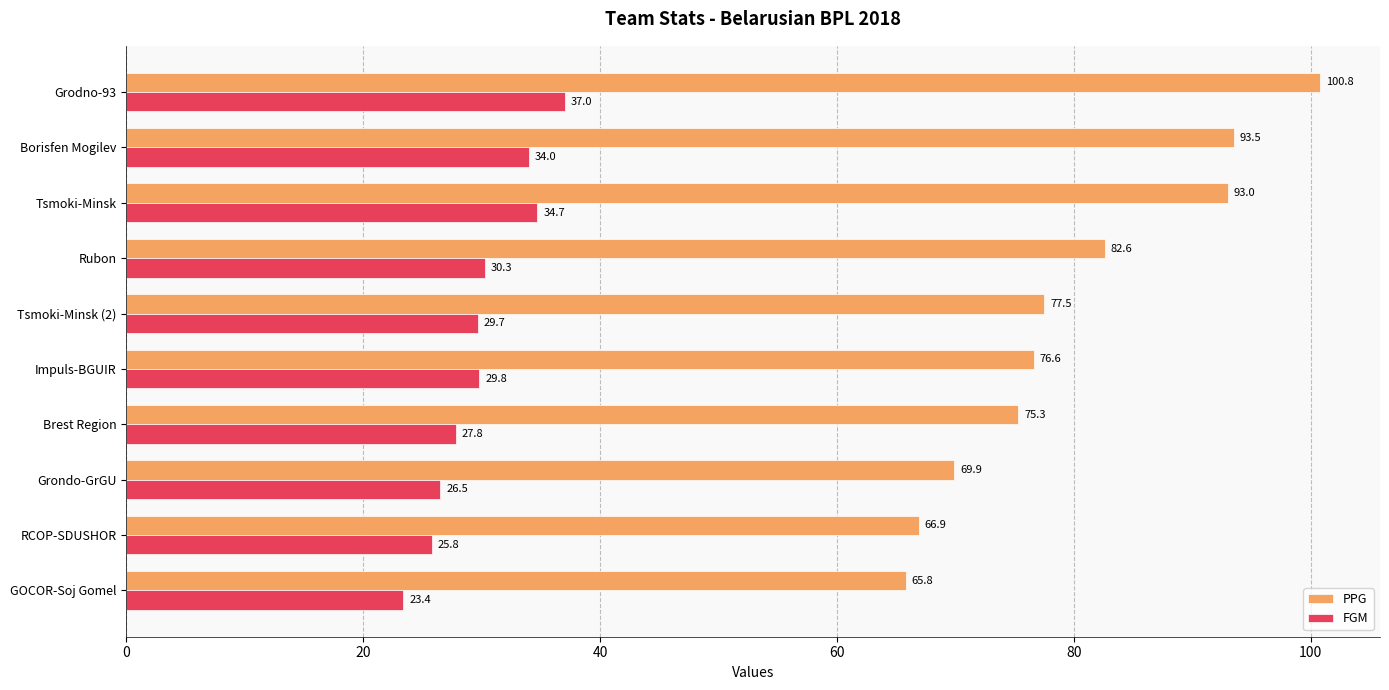

Rank the categories by FGM value from lowest to highest.

GOCOR-Soj Gomel, RCOP-SDUSHOR, Grondo-GrGU, Brest Region, Tsmoki-Minsk (2), Impuls-BGUIR, Rubon, Borisfen Mogilev, Tsmoki-Minsk, Grodno-93